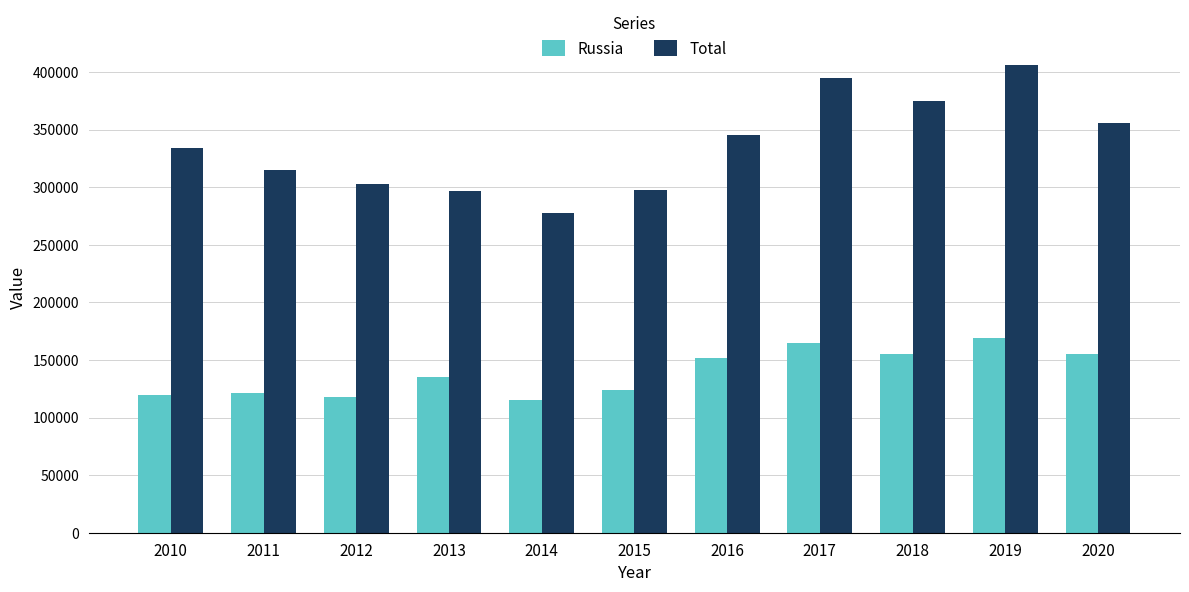

Which series has the largest total across all categories?

Total